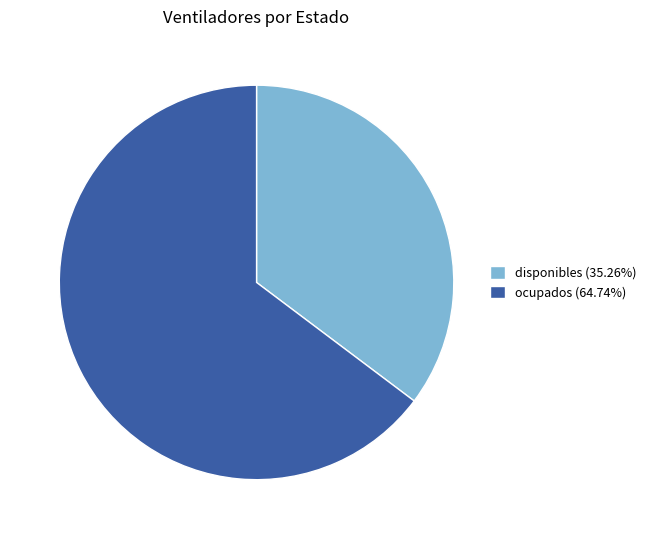

Approximately how many times larger is the value at disponibles (35.26%) compared to ocupados (64.74%)?

0.5